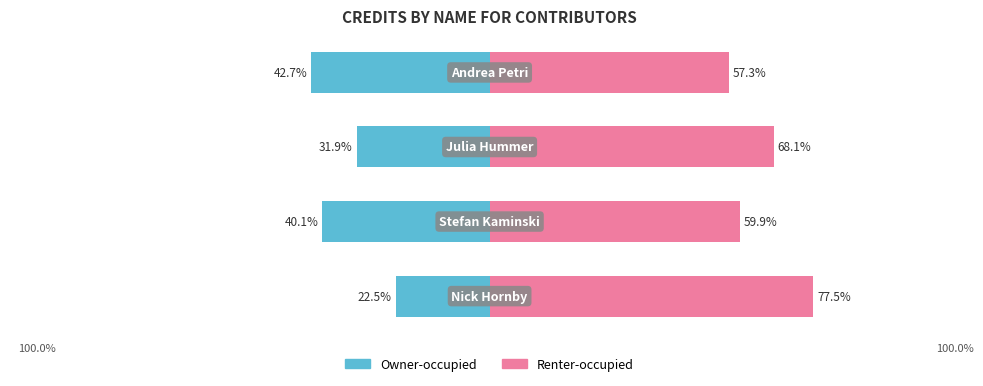

What are all the series names shown in the legend?

Owner-occupied, Renter-occupied